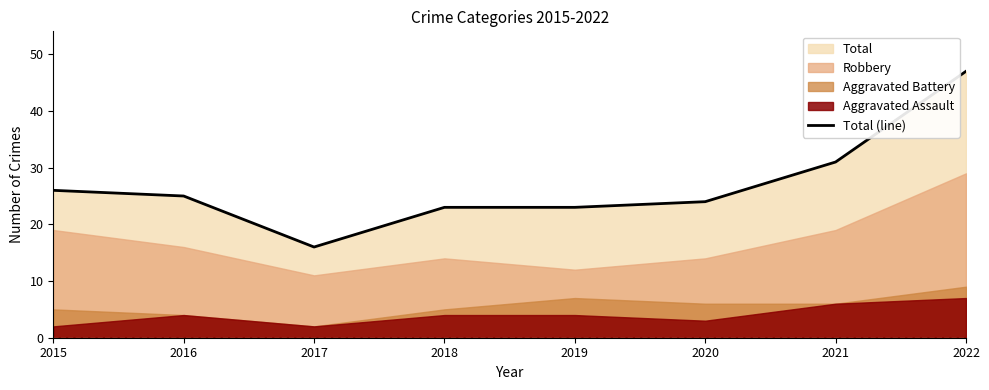

List the labels in order of value, smallest first.

2017, 2018, 2019, 2020, 2016, 2015, 2021, 2022